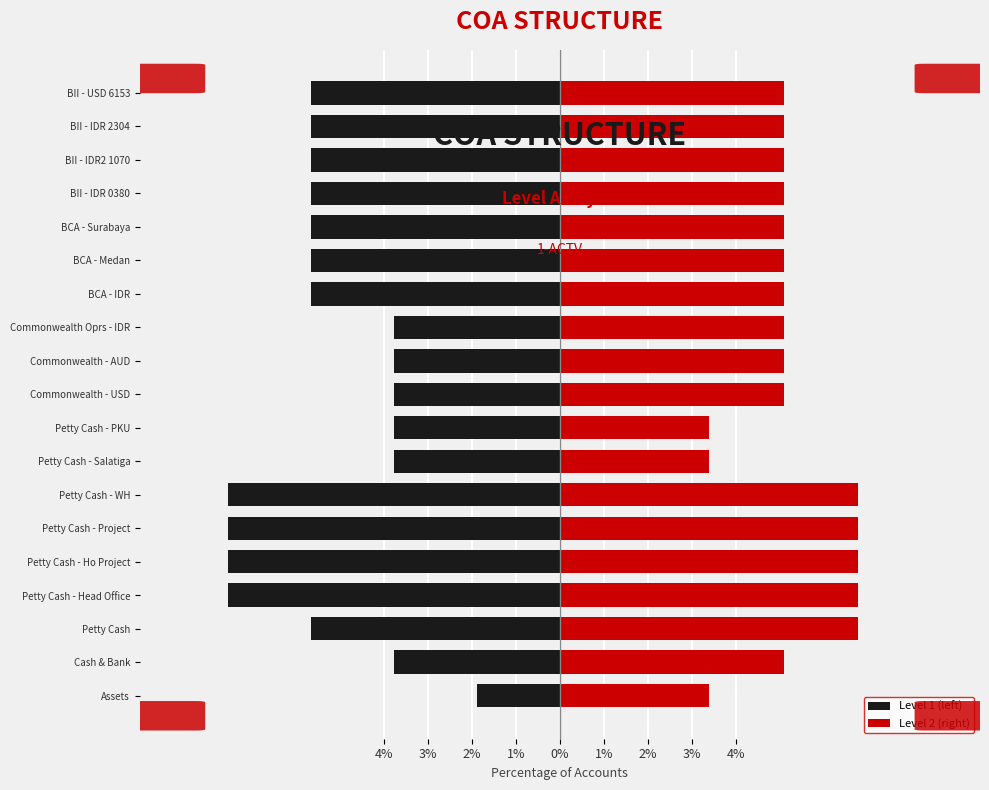

Reading left to right, transcribe all the data shown in this chart.

Level 1 (left): -1.9	-3.8	-5.7	-7.5	-7.5	-7.5	-7.5	-3.8	-3.8	-3.8	-3.8	-3.8	-5.7	-5.7	-5.7	-5.7	-5.7	-5.7	-5.7
Level 2 (right): 3.4	5.1	6.8	6.8	6.8	6.8	6.8	3.4	3.4	5.1	5.1	5.1	5.1	5.1	5.1	5.1	5.1	5.1	5.1